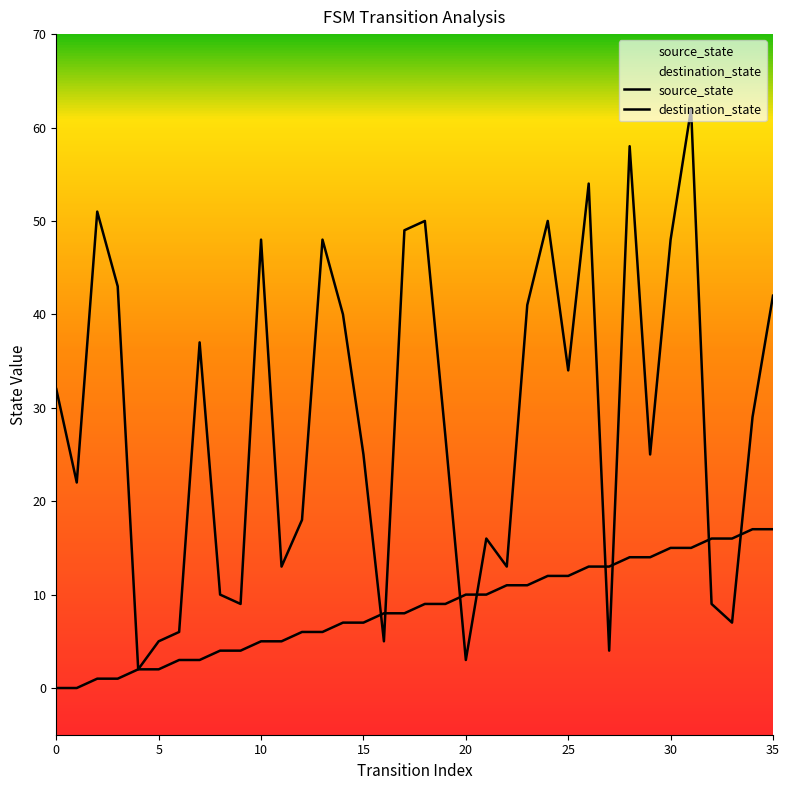

How many values in the source_state series are below 9?

18